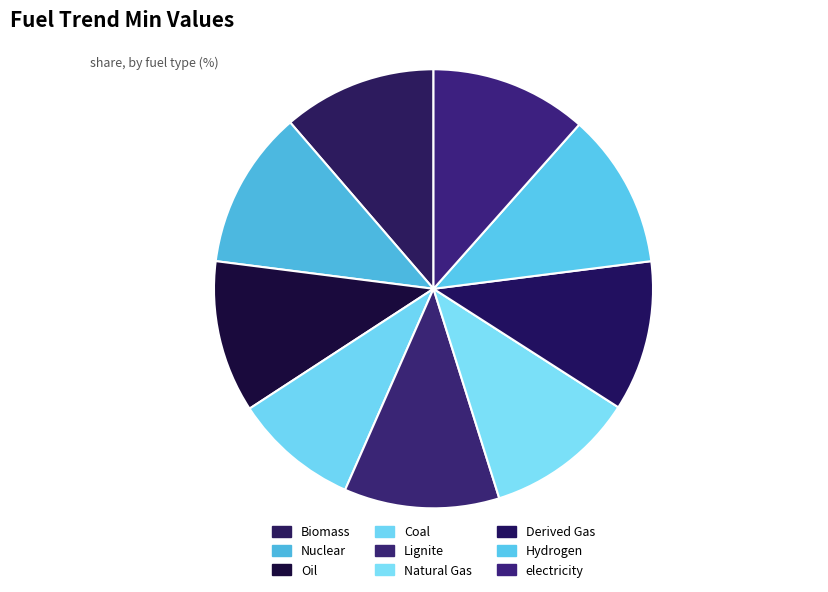

Is Natural Gas the majority of the pie?

No